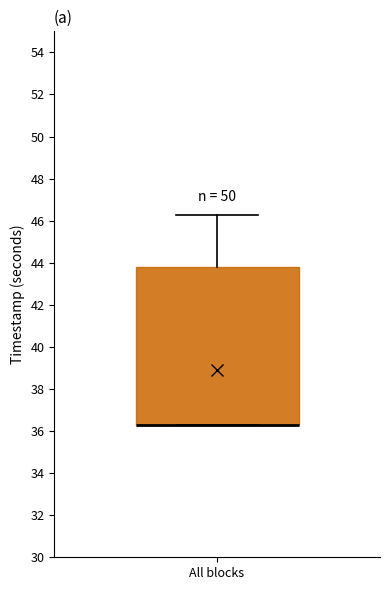

Transcribe this box plot: give where the median line is, the range the box spans, and where the two whiskers end, as read against the y-axis. The values are not printed on the chart, so give them approximately, as read against the axis.

median 36.2 (drawn on the box's lower edge), box 36.2 to 43.8, whiskers 36.2 to 46.2